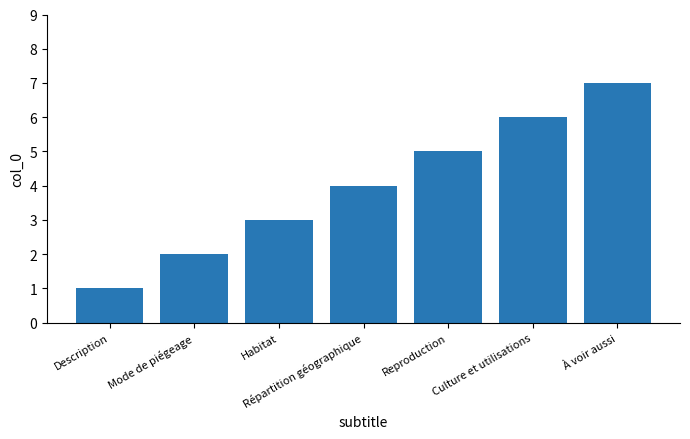

List the labels in order of value, smallest first.

Description, Mode de piégeage, Habitat, Répartition géographique, Reproduction, Culture et utilisations, À voir aussi